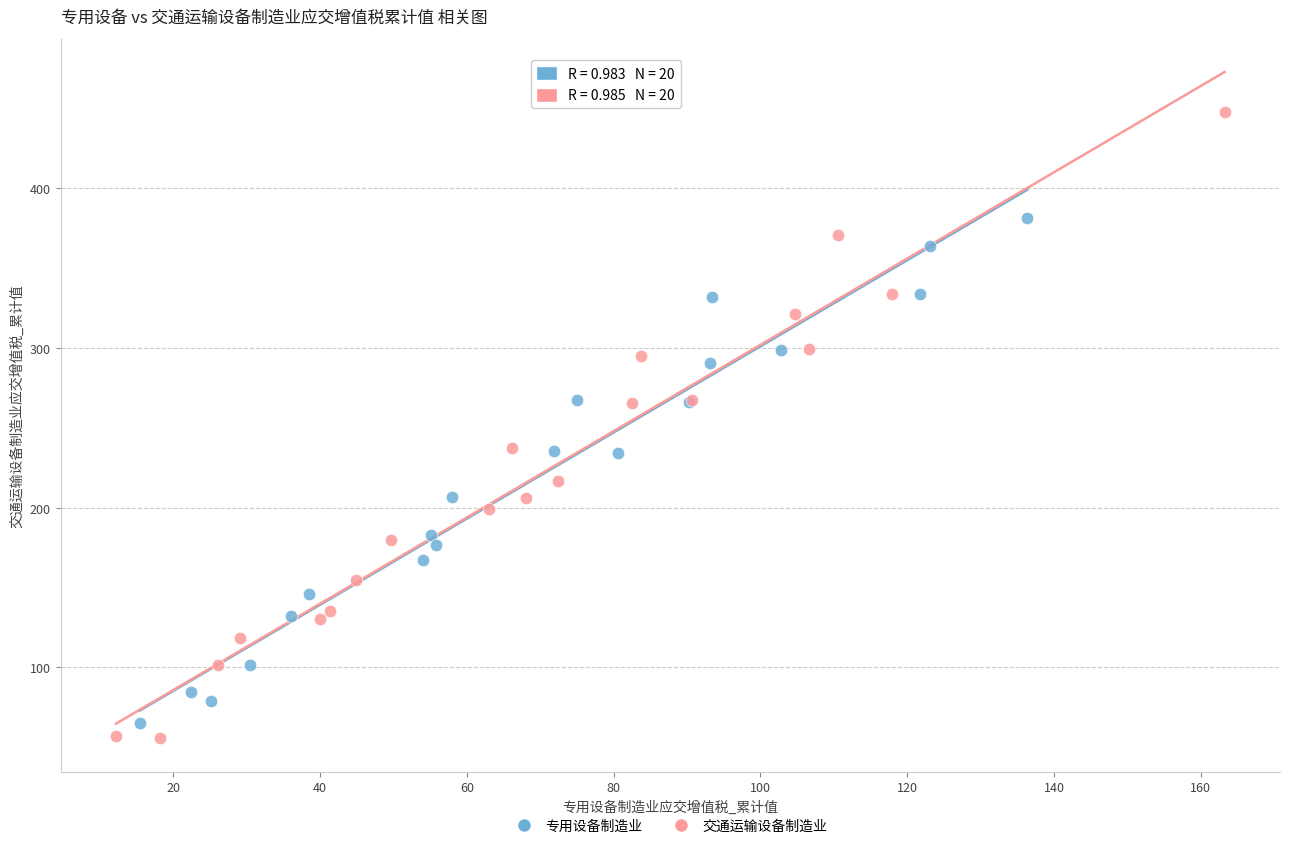

Which series has the widest spread of Y values?

交通运输设备制造业